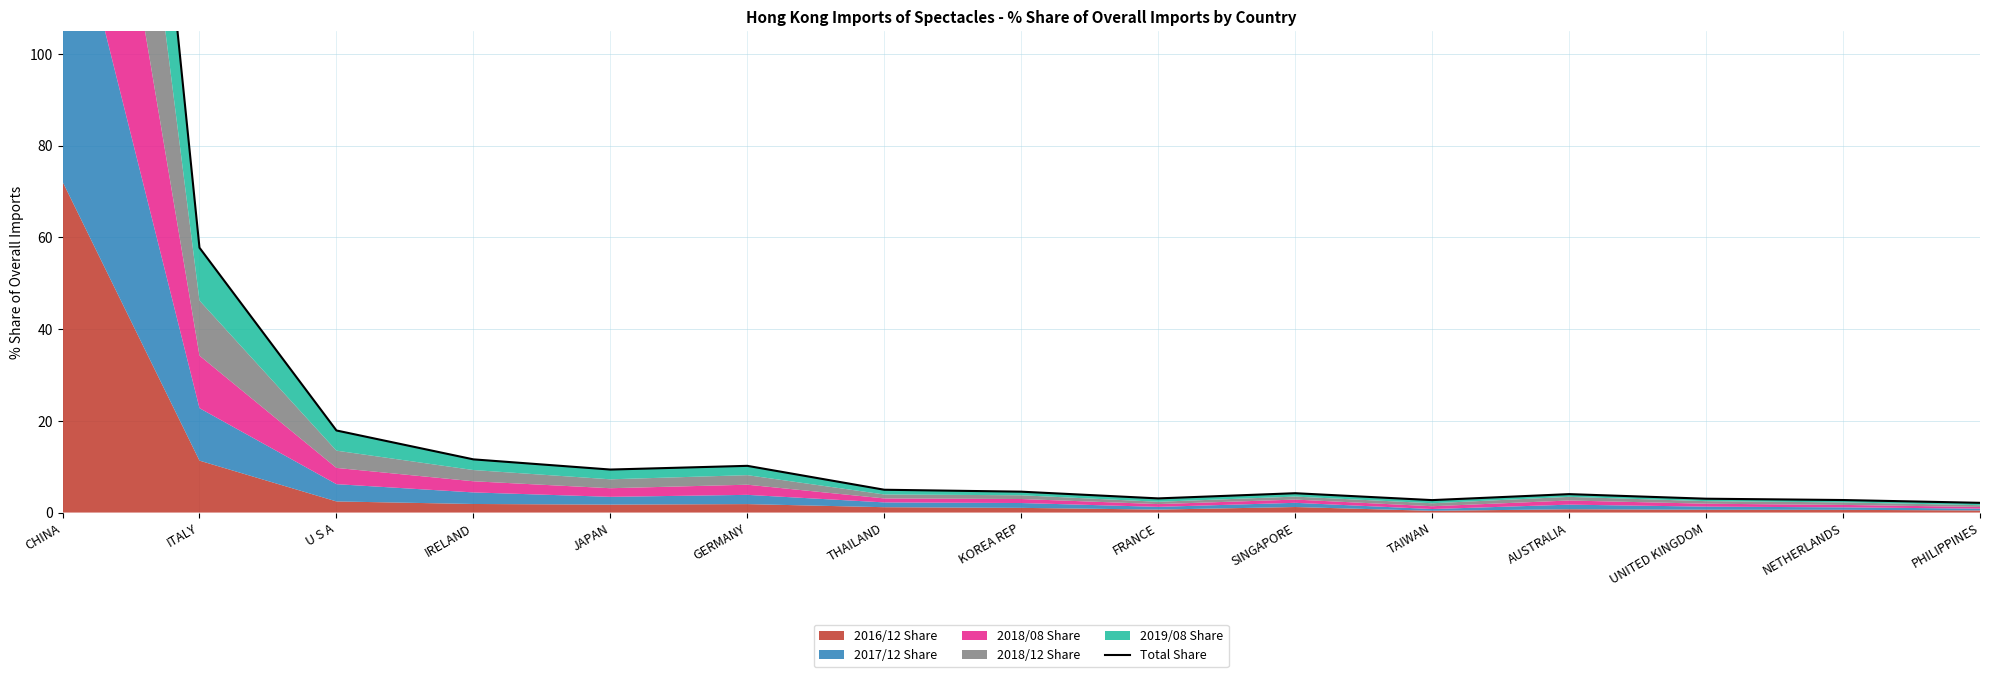

The value at KOREA REP is 4.6. True or false?

True